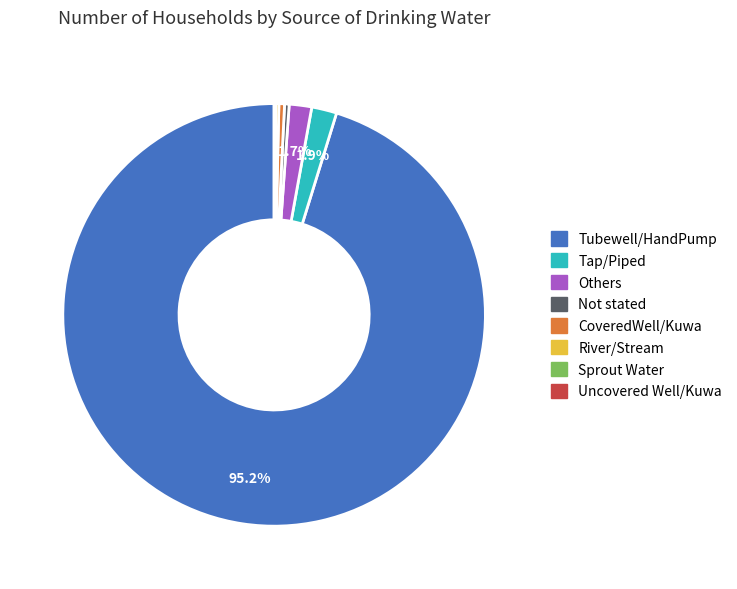

What percentage is the Tap/Piped slice, to the nearest percent?

2%